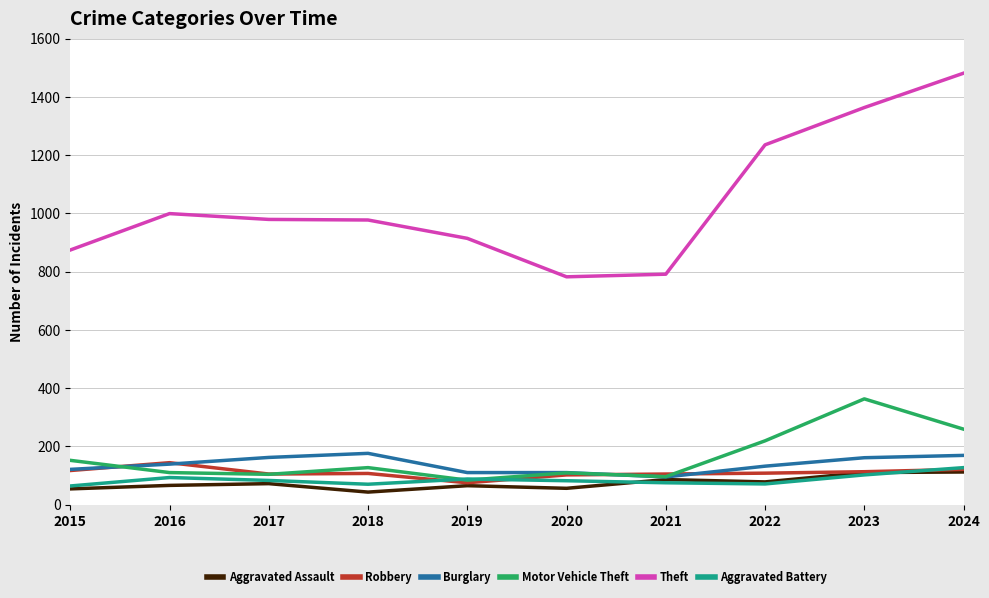

Which series has the largest total across all categories?

Theft